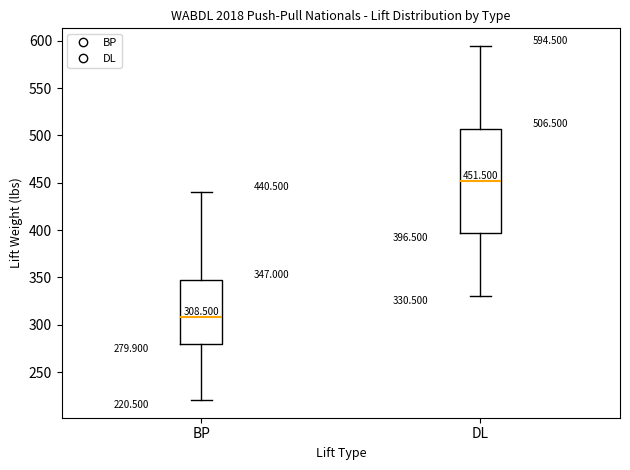

Which box is the tallest, from its lower edge to its upper edge?

DL